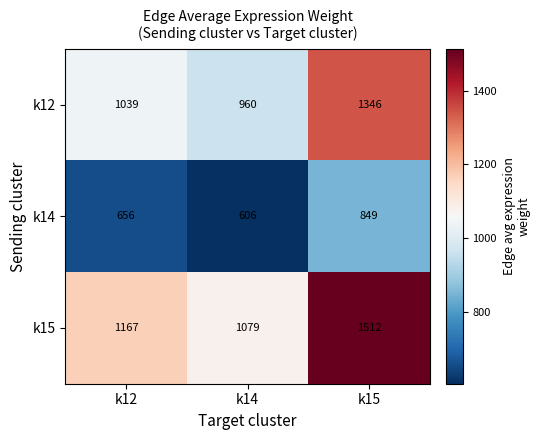

How many data points does each series have?

3